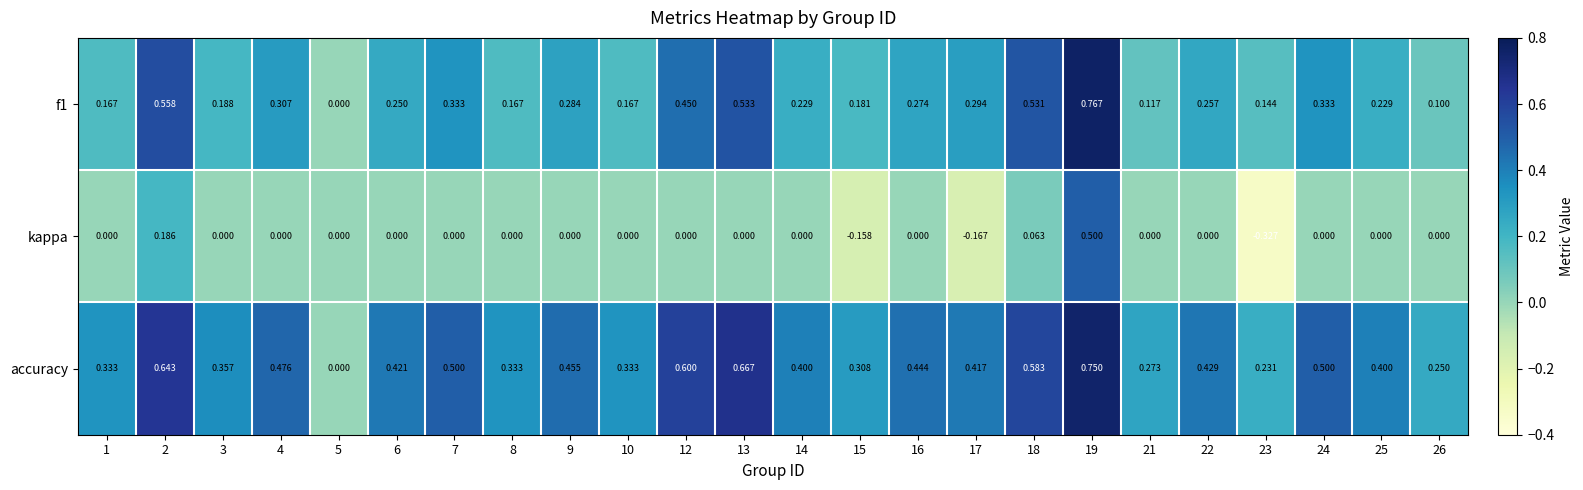

Which series has the largest total across all categories?

accuracy